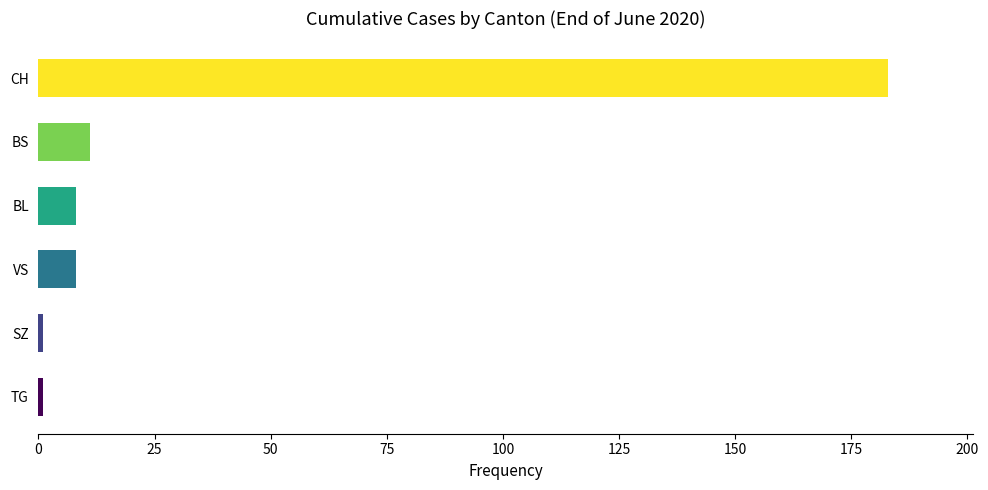

Reading bottom to top, transcribe all the data shown in this chart.

1	1	8	8	11	183